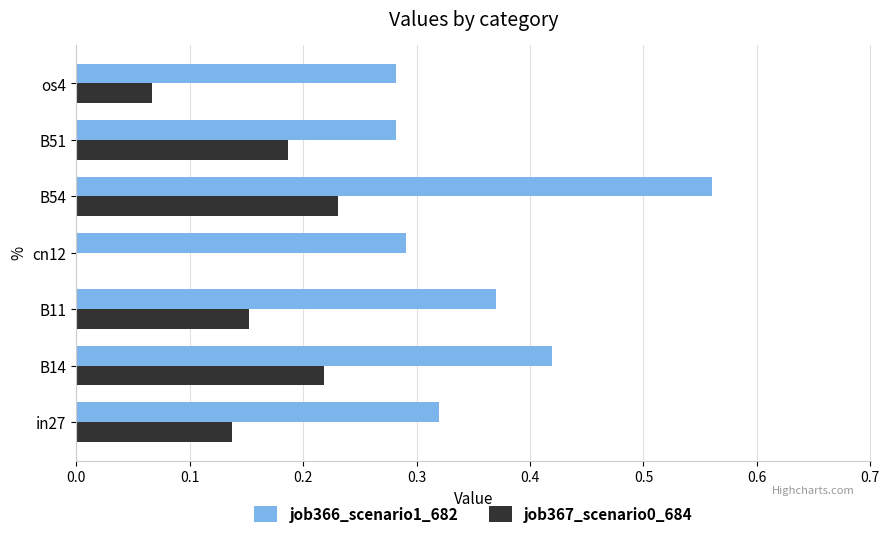

Which series changed the most between B11 and B54?

job366_scenario1_682